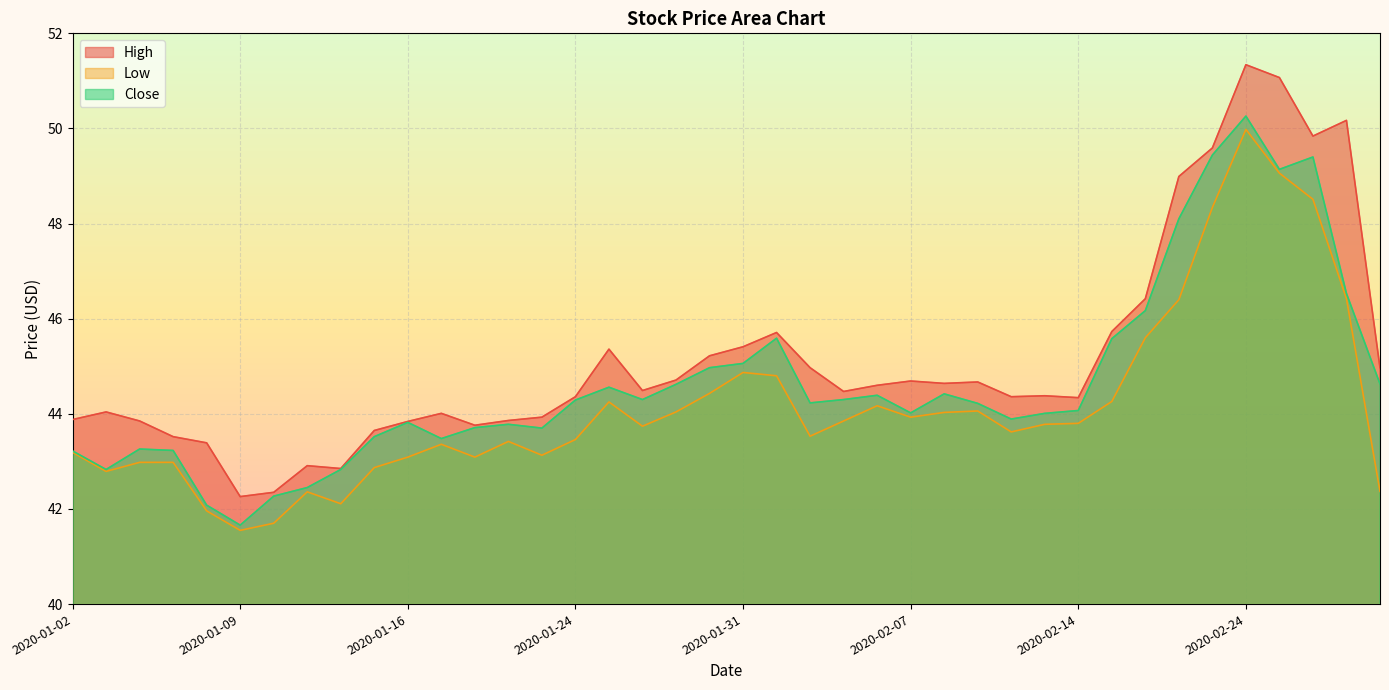

Reading right to left, transcribe all the data shown in this chart.

High: 45.0	50.2	49.8	51.1	51.3	49.6	49.0	46.4	45.7	44.3	44.4	44.4	44.7	44.6	44.7	44.6	44.5	45.0	45.7	45.4	45.2	44.7	44.5	45.4	44.4	43.9	43.9	43.8	44.0	43.8	43.6	42.9	42.9	42.4	42.3	43.4	43.5	43.9	44.0	43.9
Low: 42.4	46.4	48.5	49.1	50.0	48.3	46.4	45.6	44.3	43.8	43.8	43.6	44.1	44.0	43.9	44.2	43.9	43.5	44.8	44.9	44.4	44.0	43.7	44.2	43.5	43.1	43.4	43.1	43.4	43.1	42.9	42.1	42.4	41.7	41.5	42.0	43.0	43.0	42.8	43.2
Close: 44.6	46.5	49.4	49.1	50.3	49.4	48.1	46.2	45.6	44.1	44.0	43.9	44.2	44.4	44.0	44.4	44.3	44.2	45.6	45.1	45.0	44.6	44.3	44.6	44.3	43.7	43.8	43.7	43.5	43.8	43.5	42.8	42.5	42.3	41.7	42.1	43.2	43.3	42.8	43.2